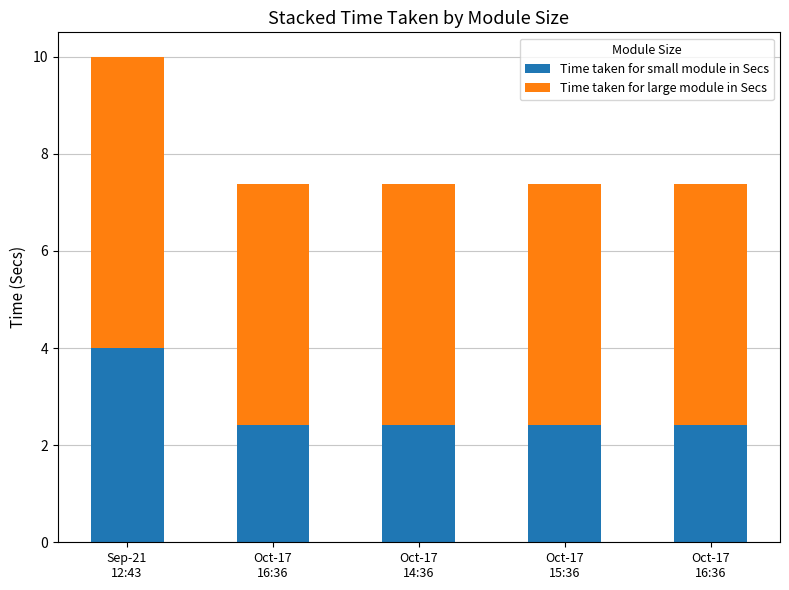

Rank the categories by Time taken for small module in Secs value from lowest to highest.

Oct-17
16:36, Oct-17
14:36, Oct-17
15:36, Oct-17
16:36, Sep-21
12:43